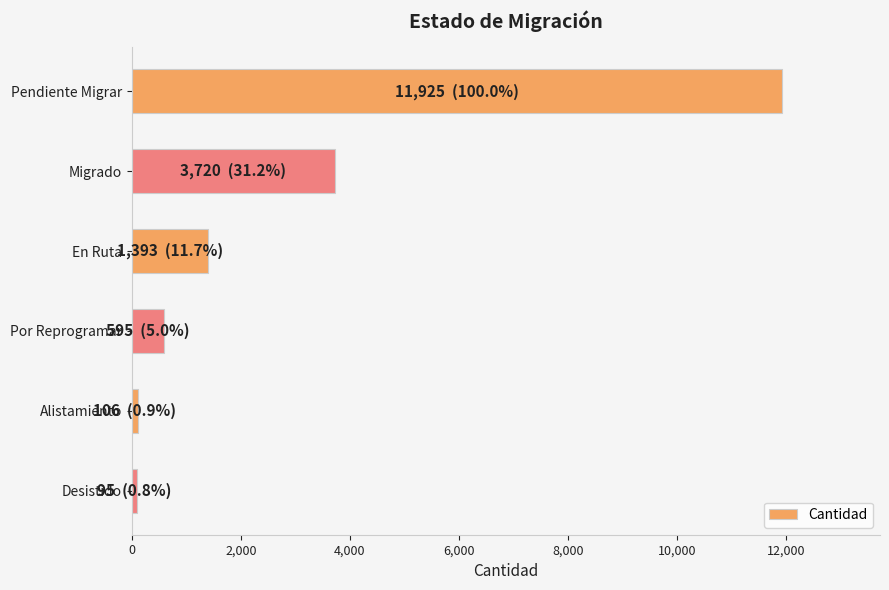

Where is the data nearest to the value 6010?

Migrado